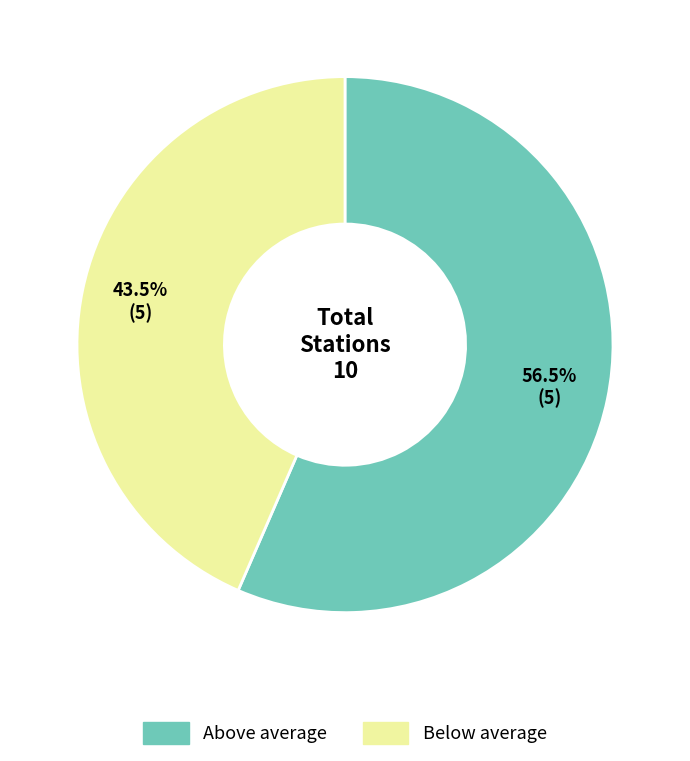

Does any single category account for the majority?

Yes